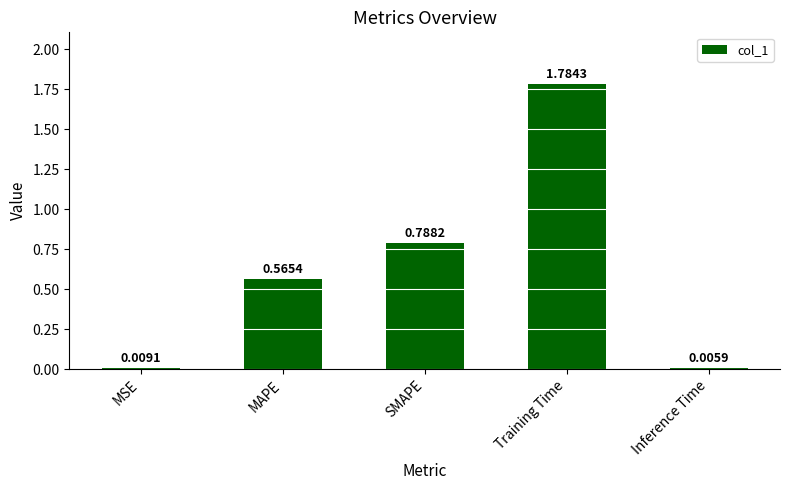

At which label is the value closest to 0?

Inference Time